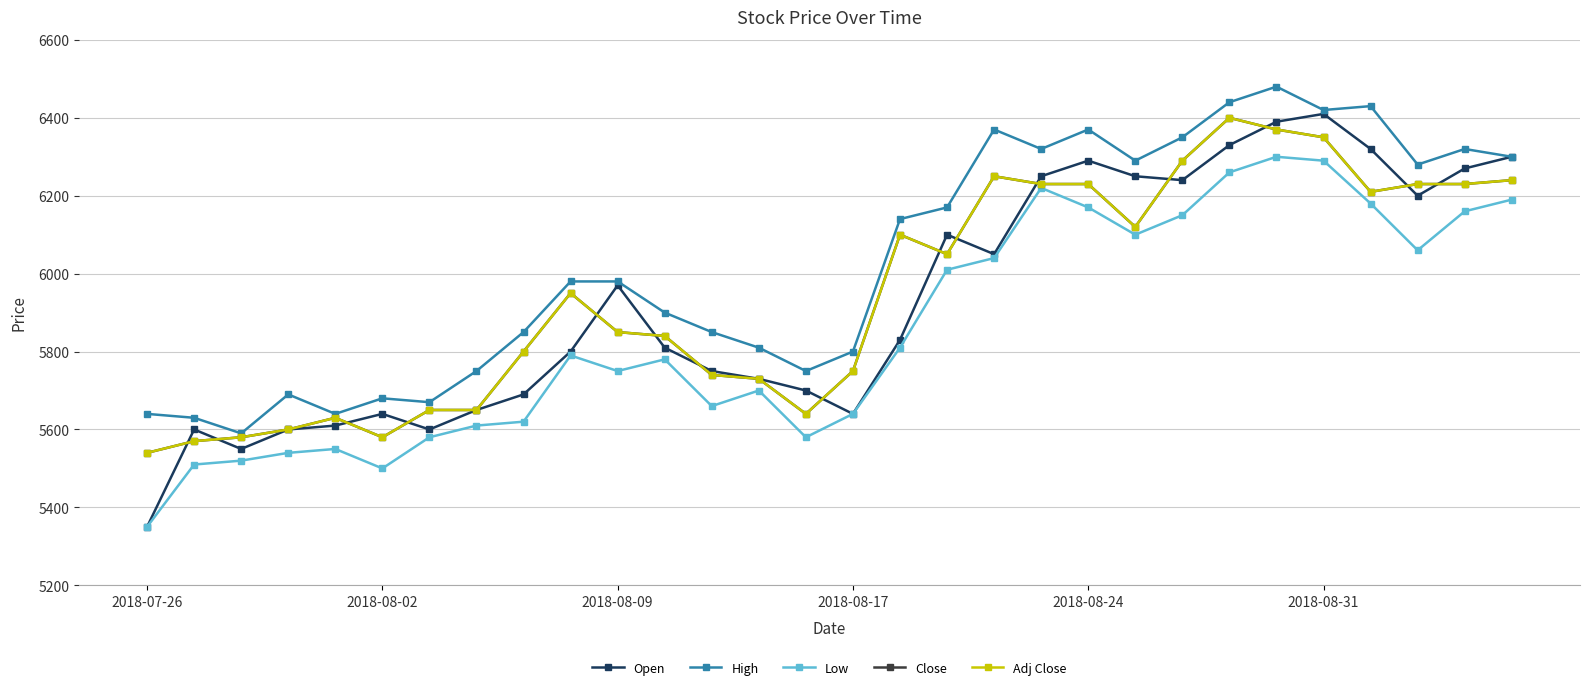

Does the chart have visible grid lines?

Yes